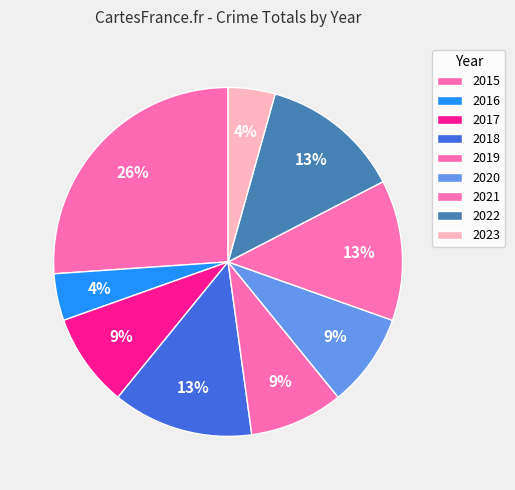

To the nearest percent, what is the difference between the largest and smallest slice percentages?

22%